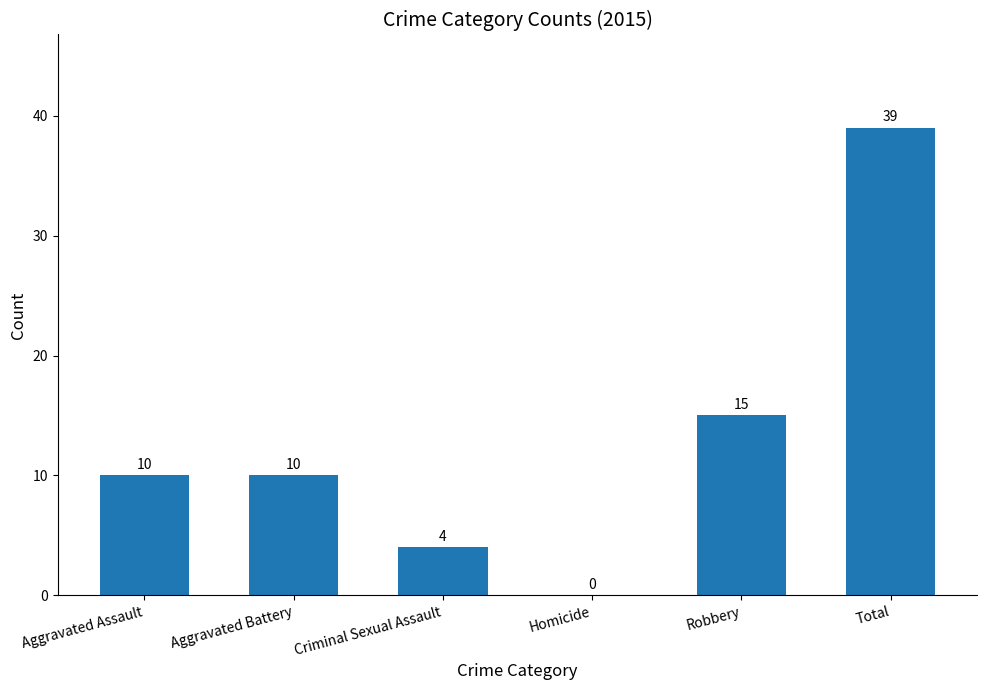

How many data points does each series have?

6